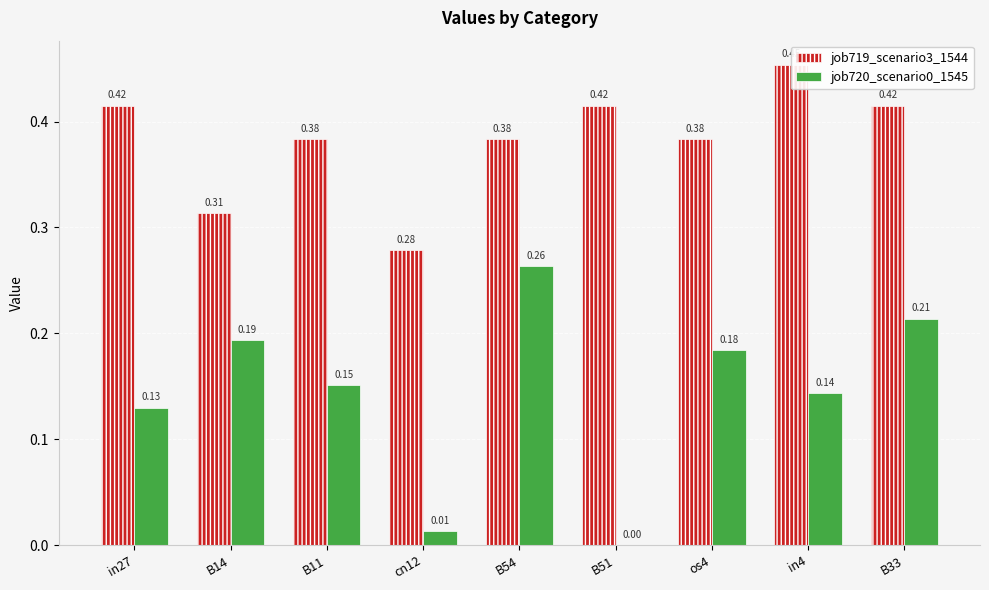

Between B11 and B33, which series saw the biggest shift?

job720_scenario0_1545